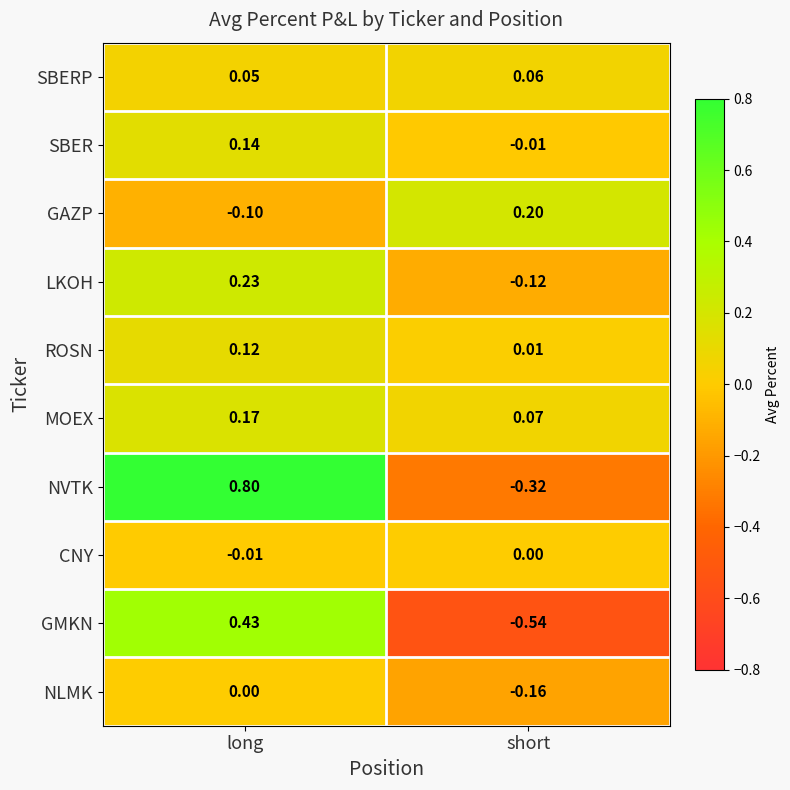

Which series has the largest total across all categories?

NVTK